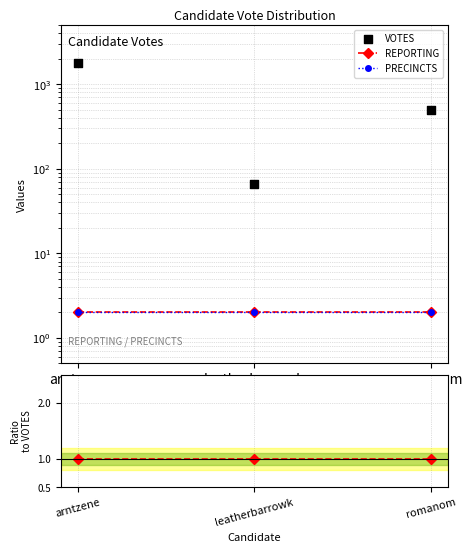

At how many categories does at least one series exceed 684?

1